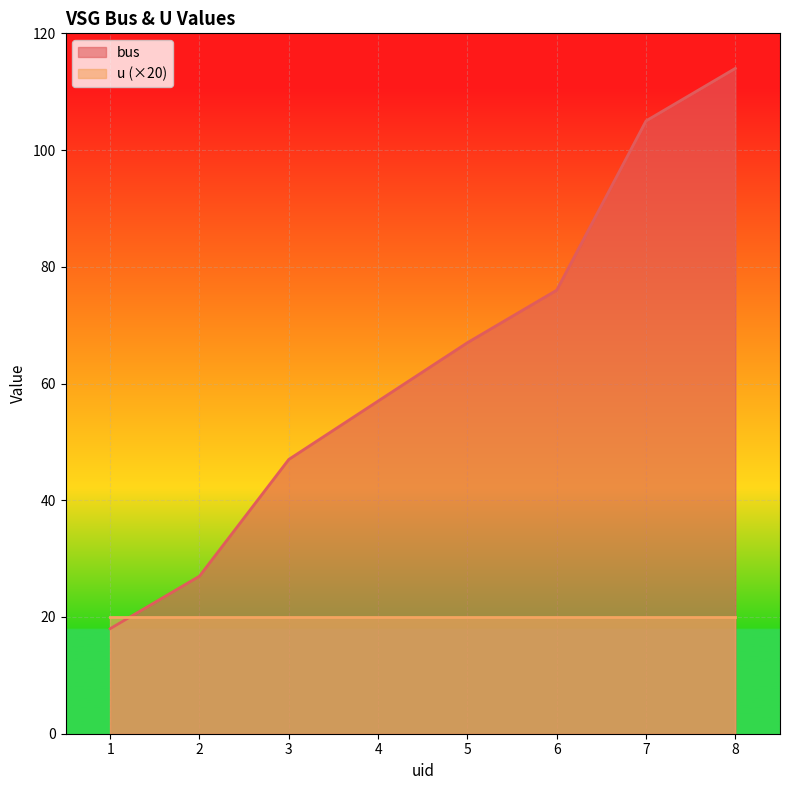

What is the difference between the maximum and minimum values?

96